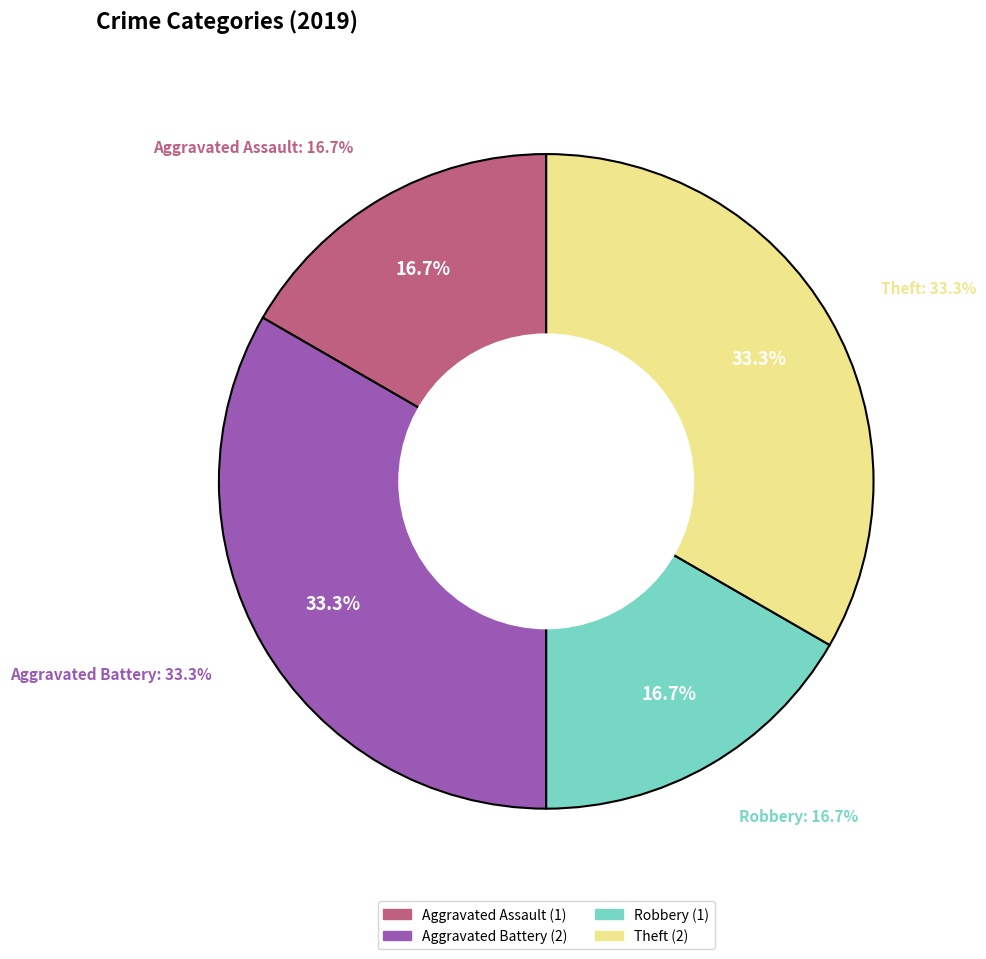

To the nearest percent, what percentage of the pie is Aggravated Assault?

17%